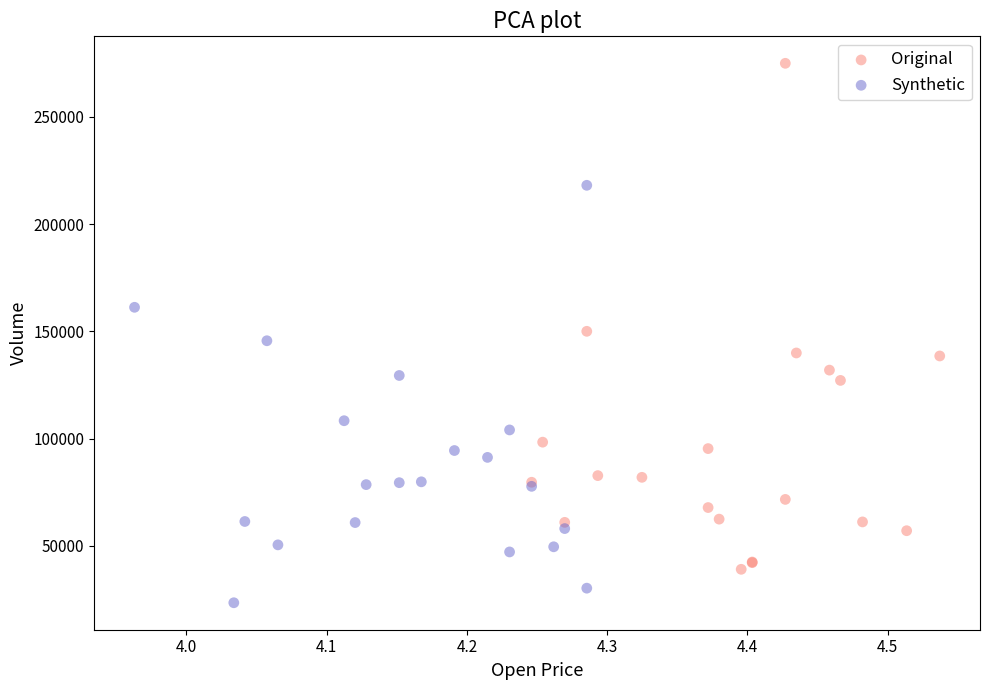

Which series contains the lowest Y value?

Synthetic